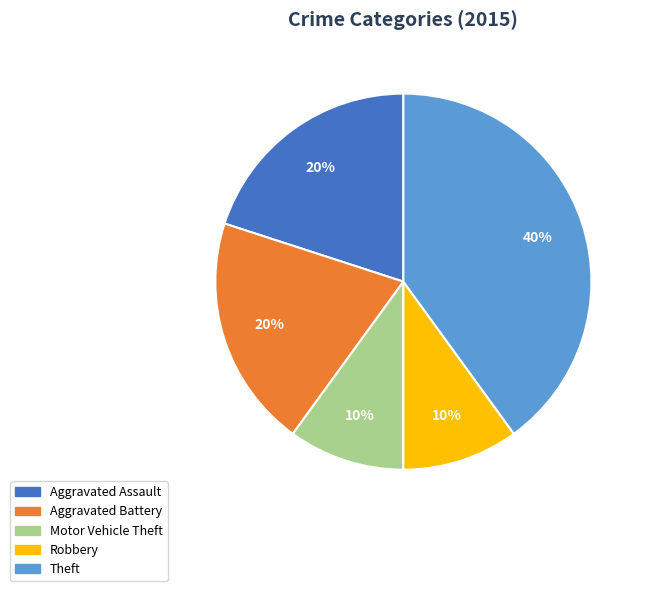

The Motor Vehicle Theft slice represents 6% of the pie. True or false?

False